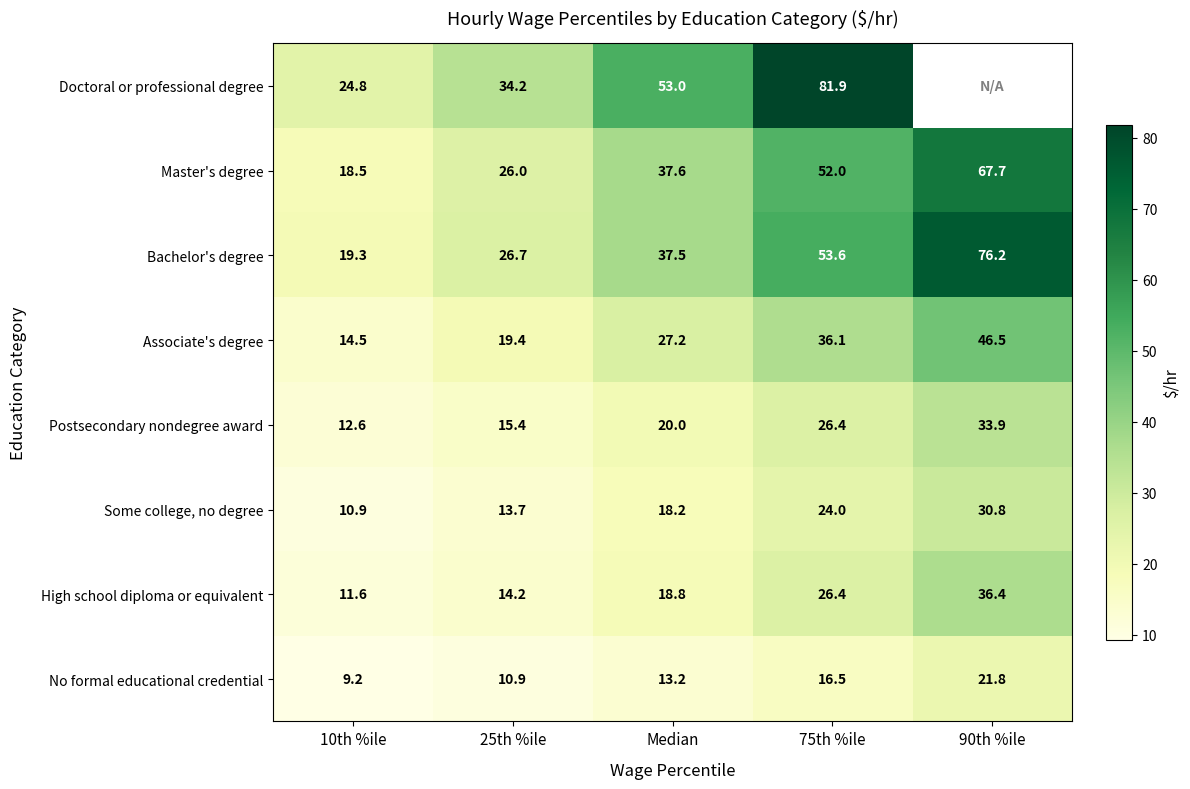

List the series in order of their overall mean, highest first.

Doctoral or professional degree, Bachelor's degree, Master's degree, Associate's degree, Postsecondary nondegree award, High school diploma or equivalent, Some college, no degree, No formal educational credential